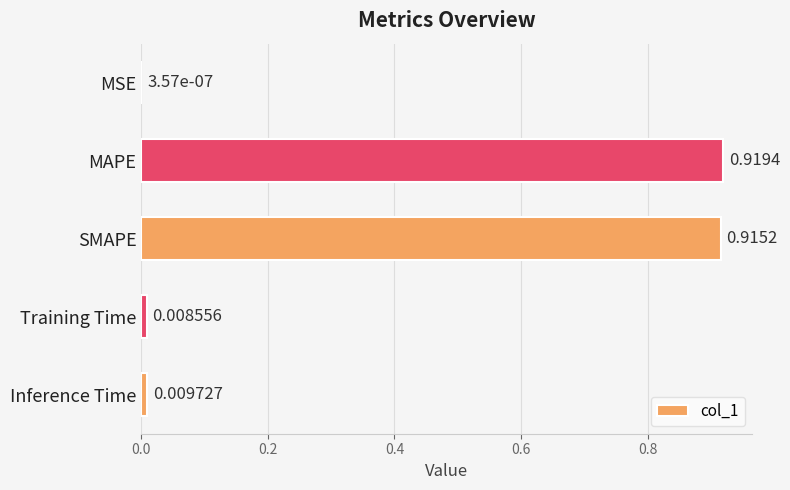

Which has a higher value, SMAPE or MSE?

SMAPE